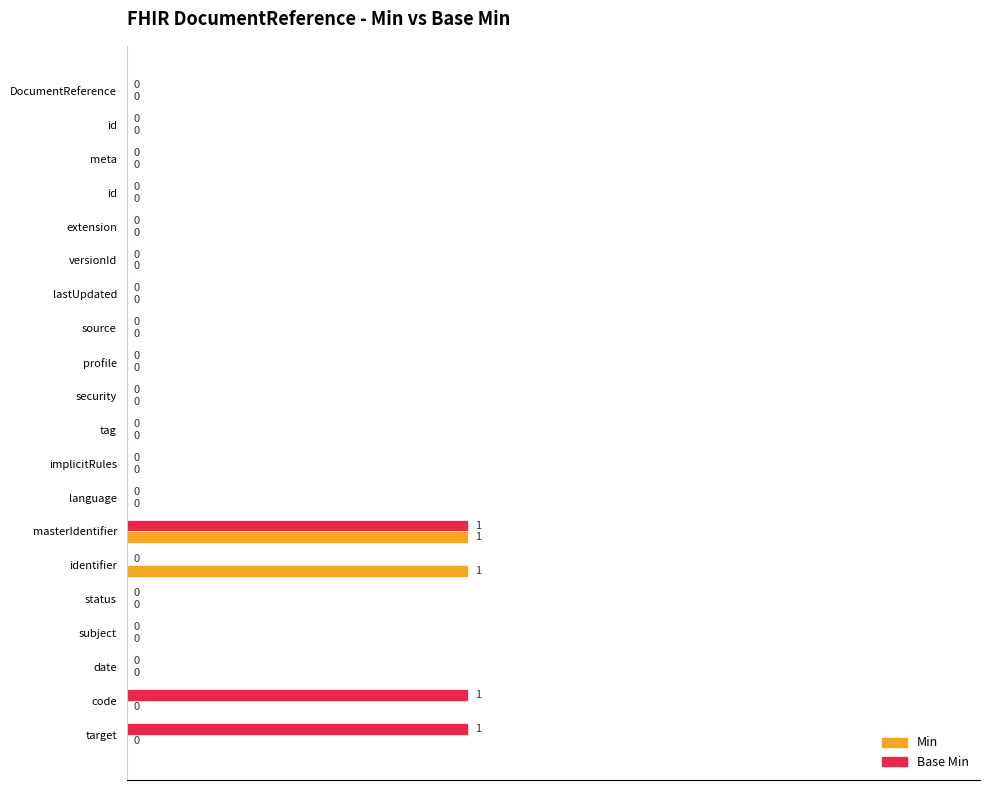

What is the sum of all Base Min values?

3